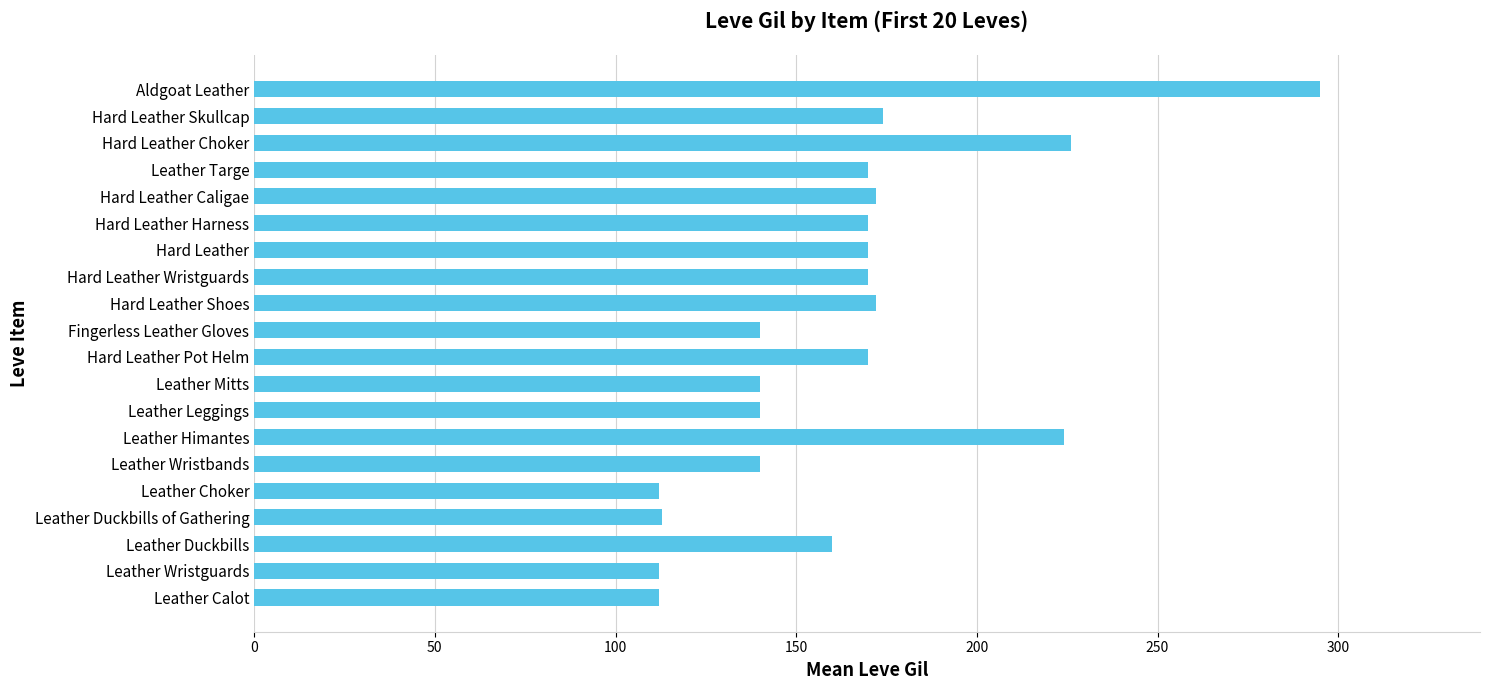

Approximately how many times larger is the value at Leather Wristguards compared to Leather Wristbands?

0.8